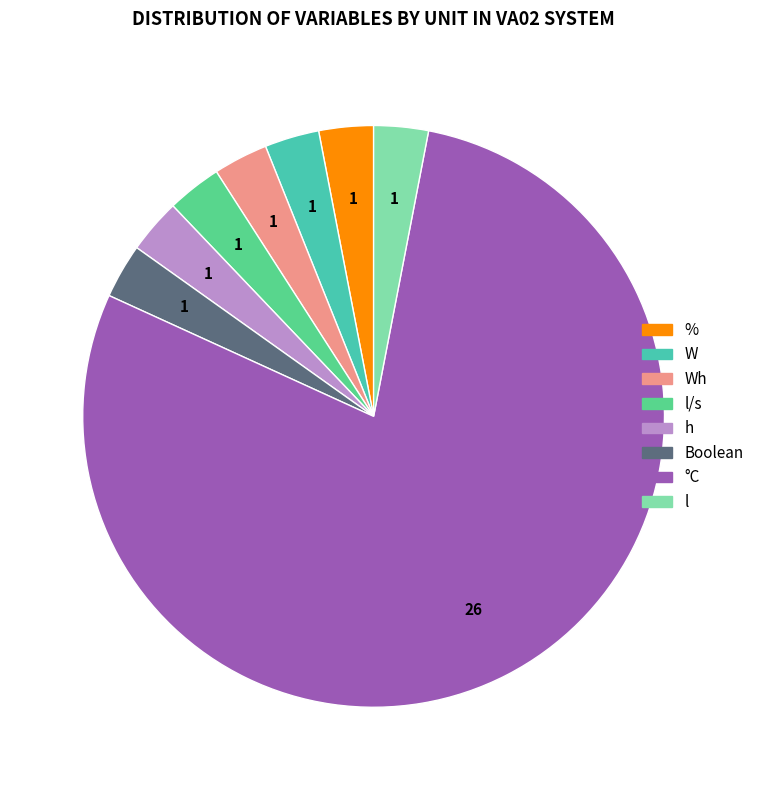

Is the sum of W and % greater than half?

No